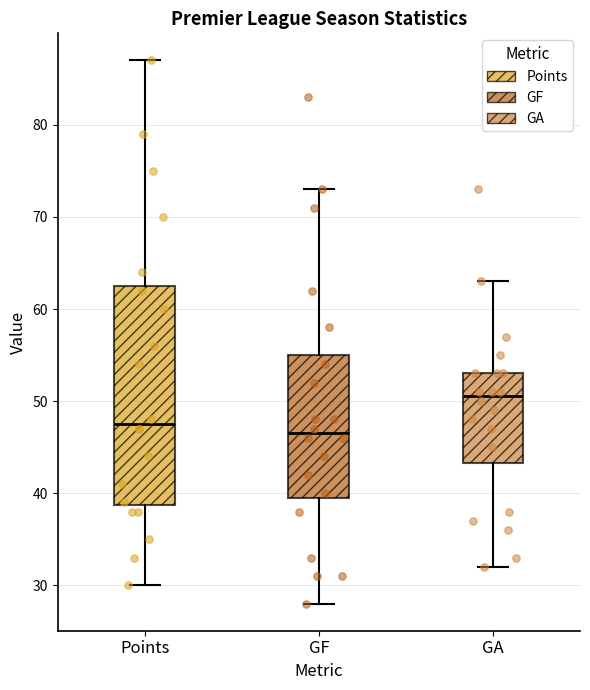

Comparing the boxes themselves (not the whiskers), which one is the tallest?

Points